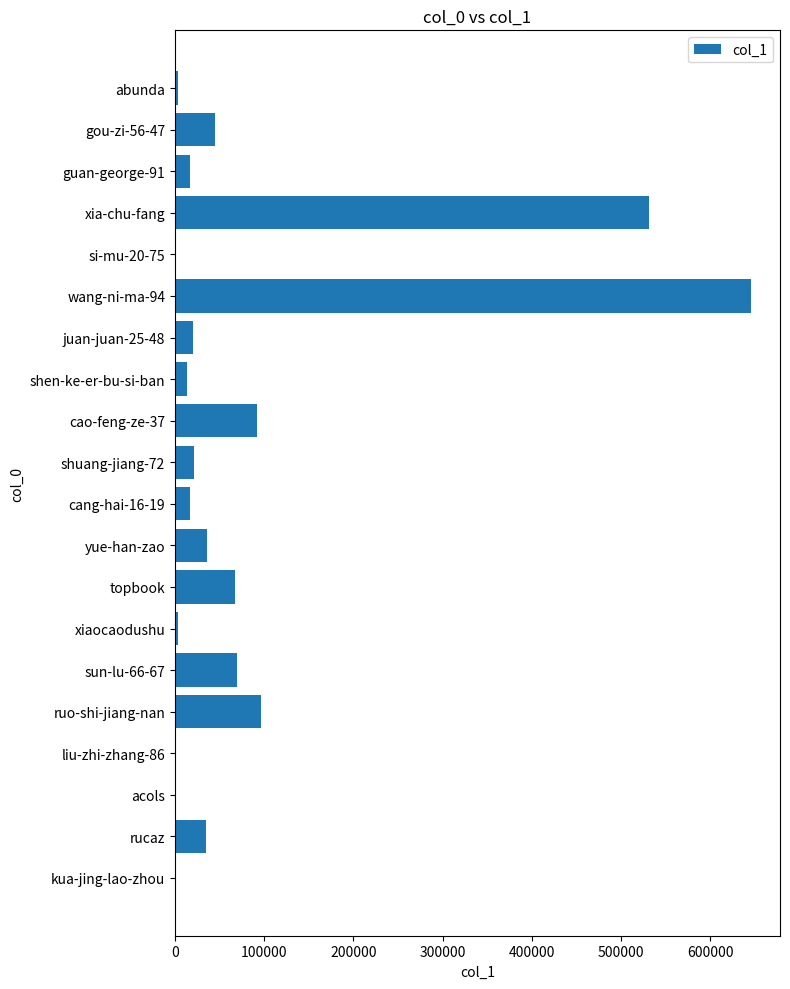

Are the bars grouped side by side (vs. stacked)?

No